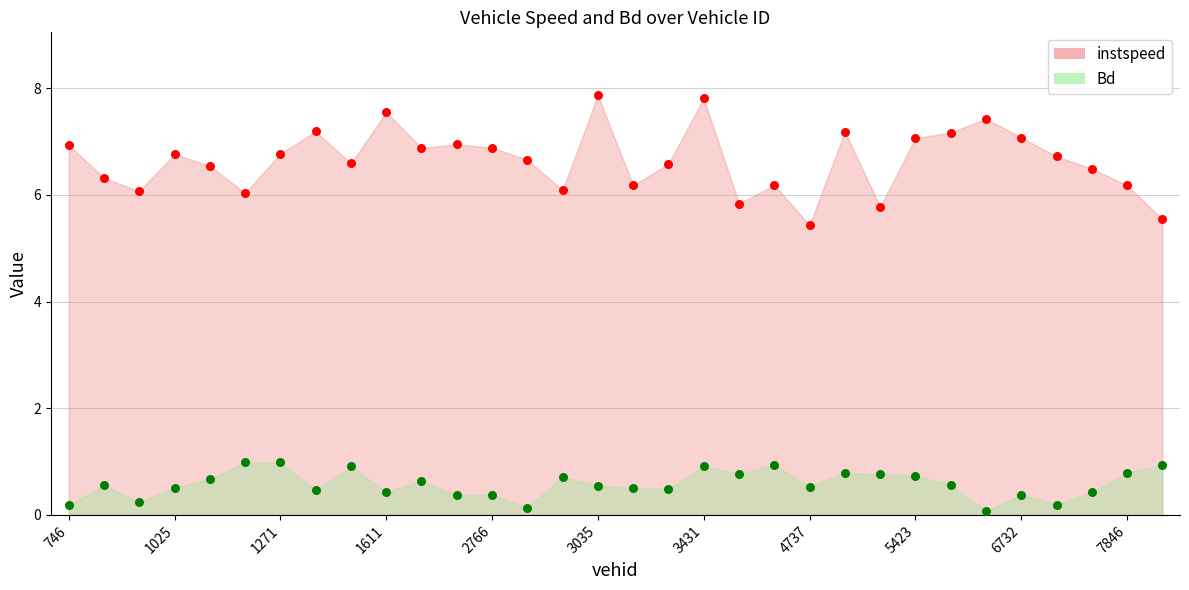

Which series reaches the minimum Y coordinate?

Bd